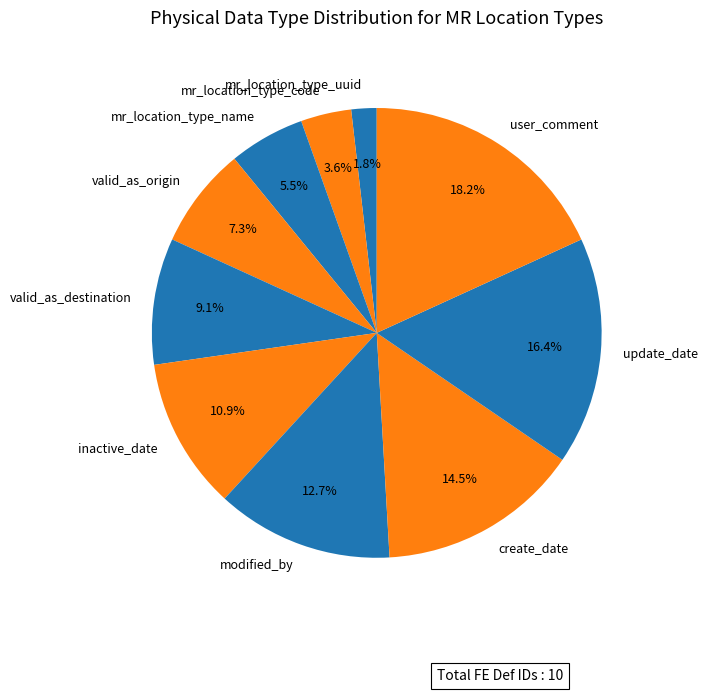

Is the sum of mr_location_type_name and update_date greater than half?

No